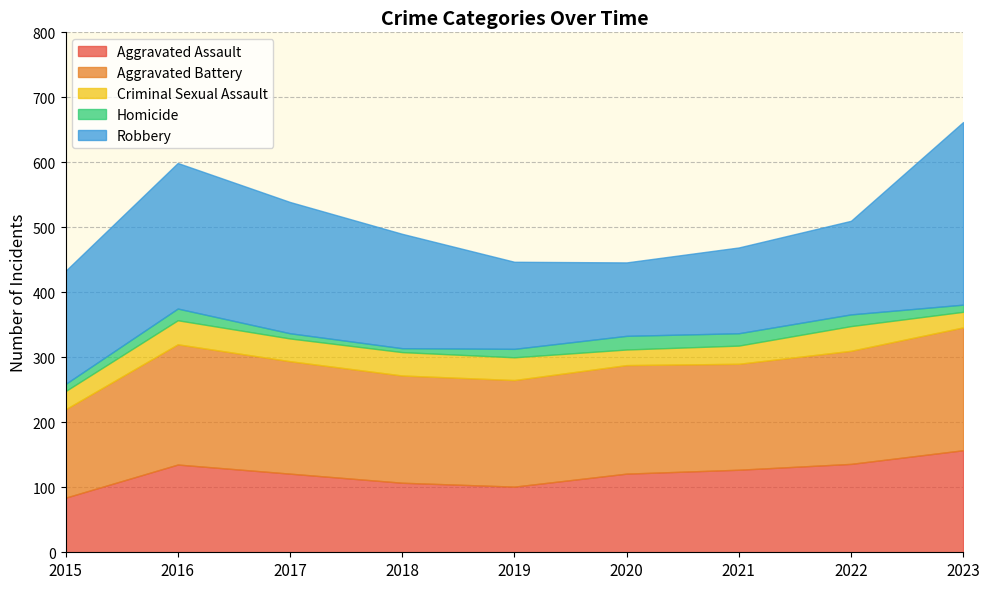

At which label is Aggravated Battery closest to 162?

2021